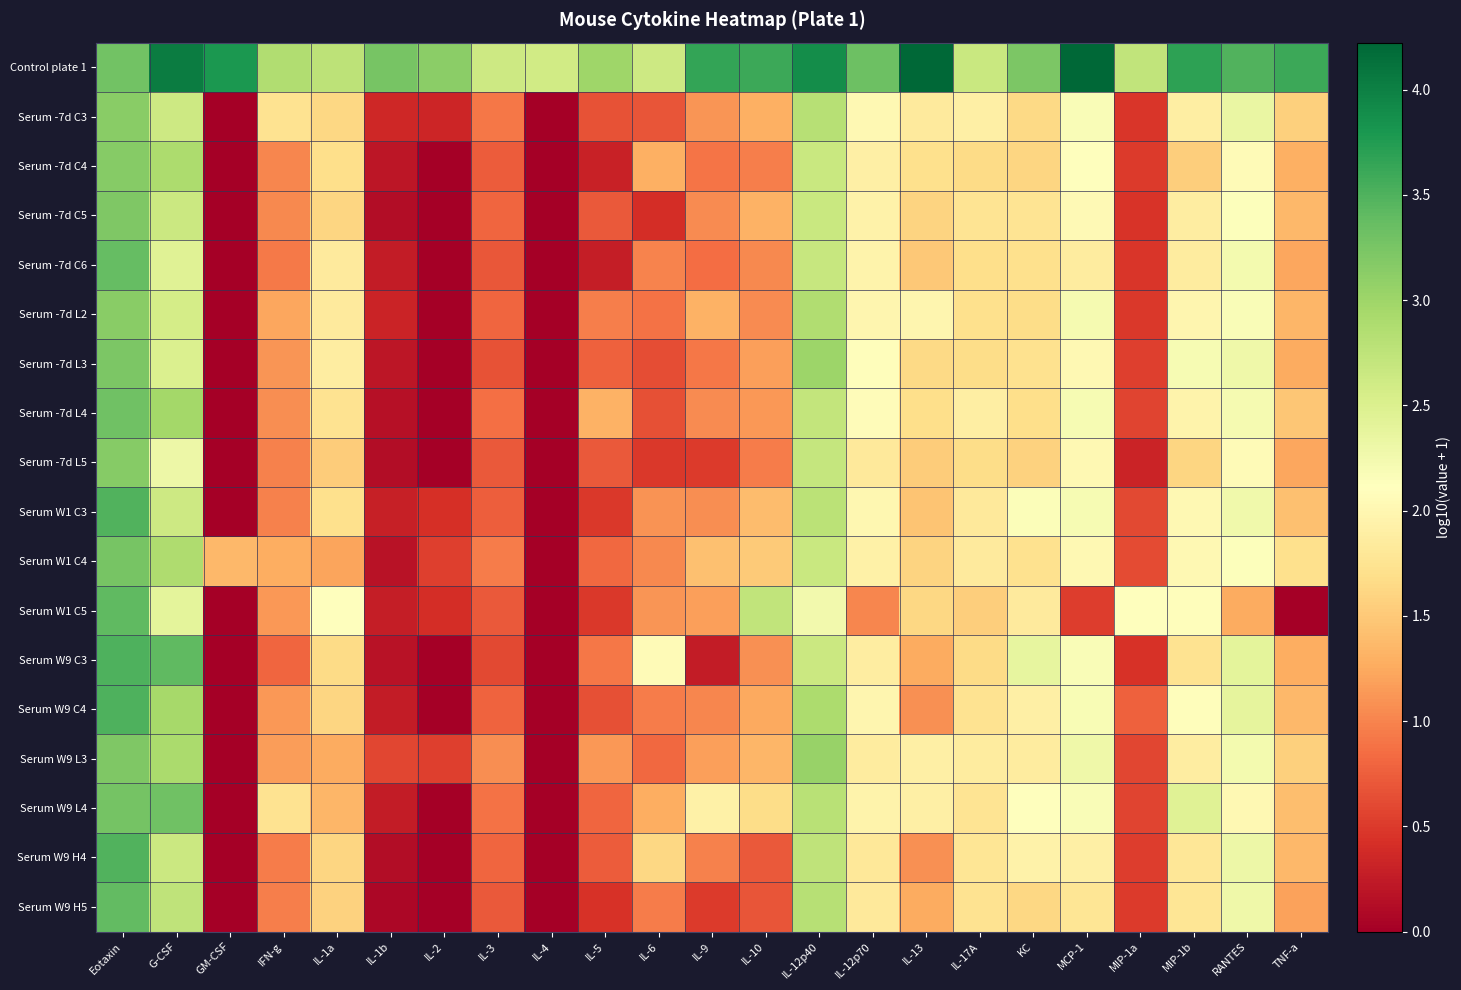

At which category does the chart reach its peak across all series?

MCP-1